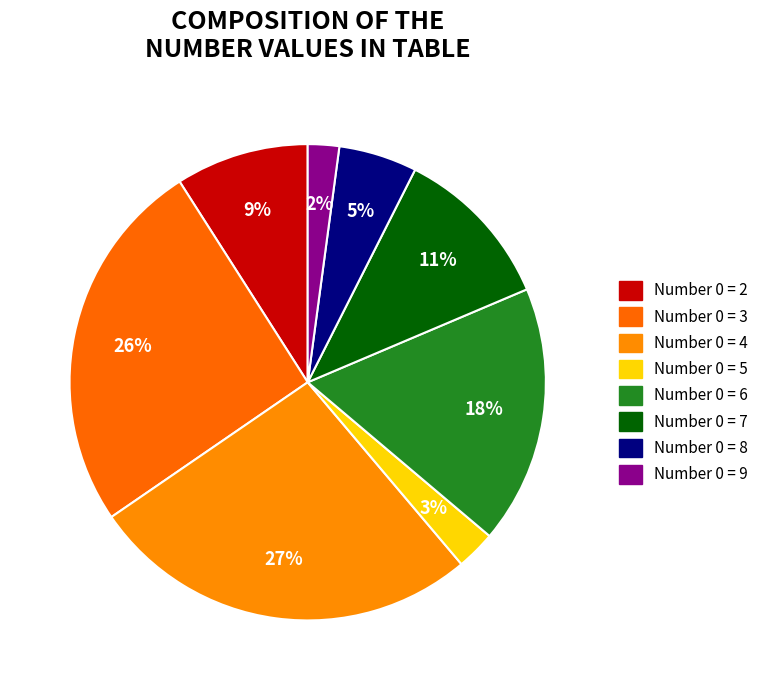

Count the number of slices in the pie.

8